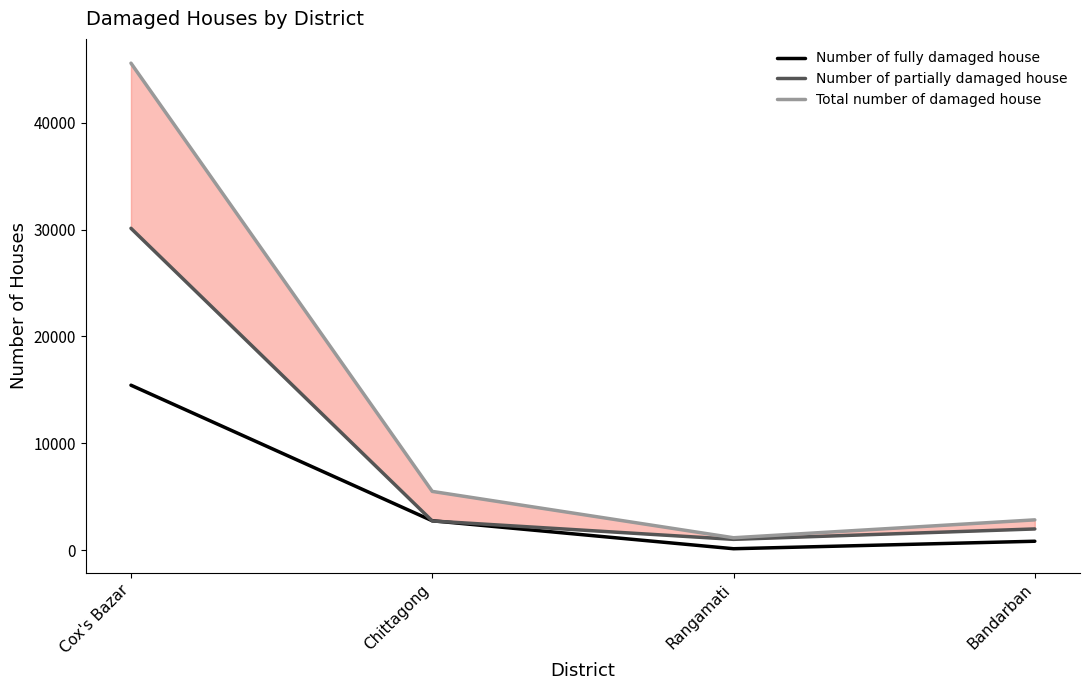

What is the total value across all series at Cox's Bazar?

91120